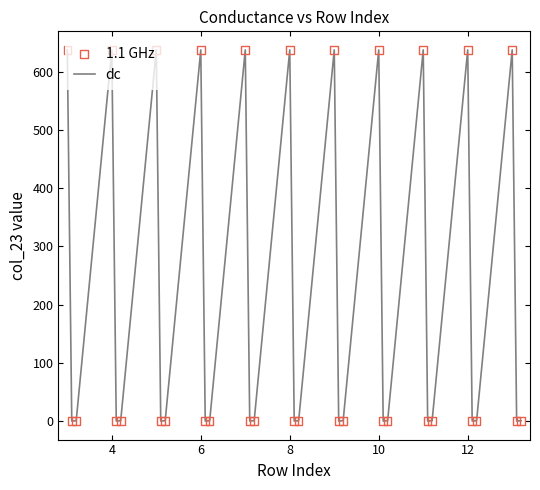

What is the maximum value shown in the chart?

637.2